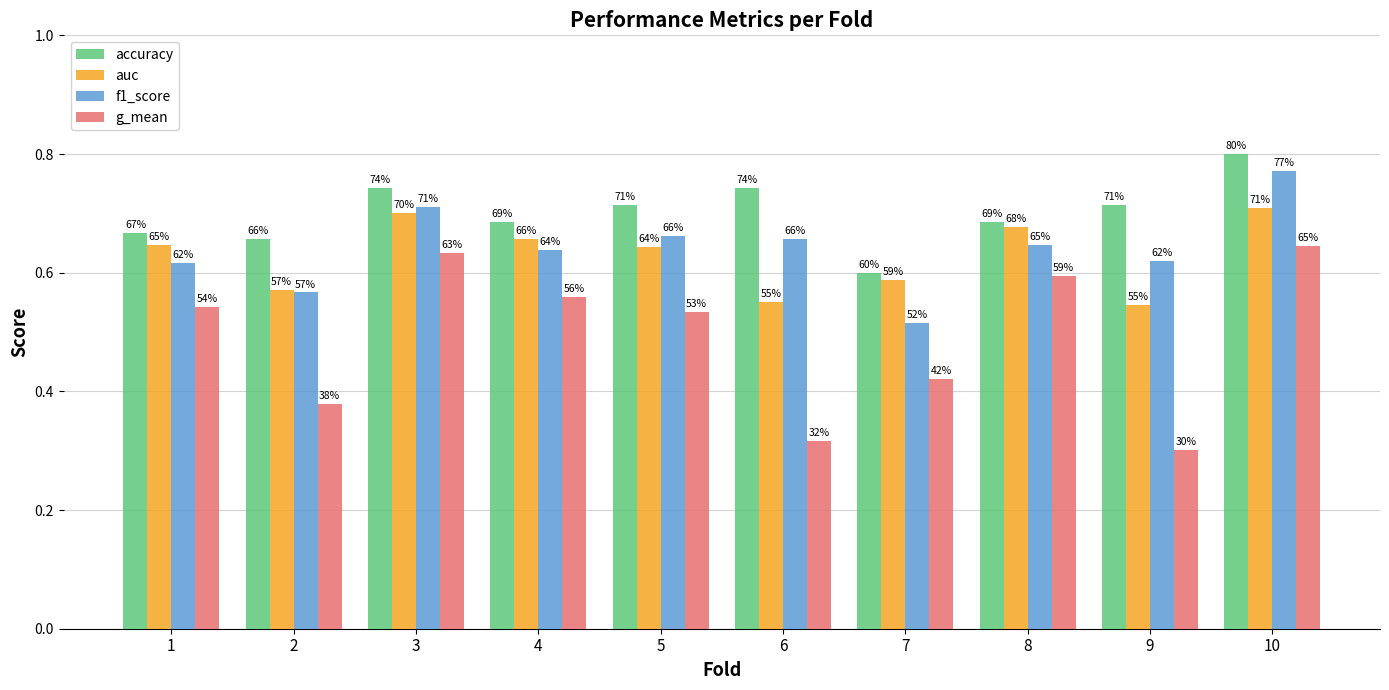

Which series has the largest range (max minus min)?

g_mean